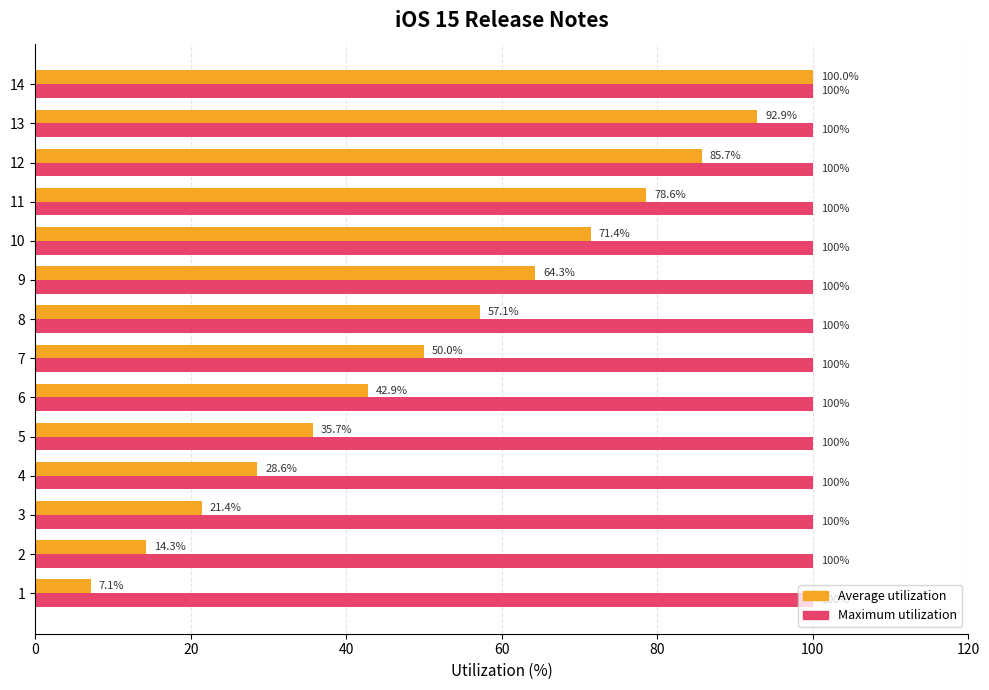

At which category is the sum across all series the highest?

14